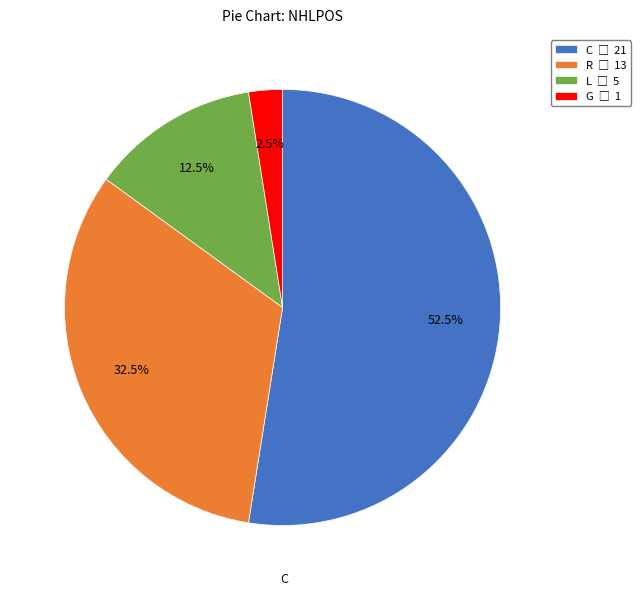

Is there a majority slice in this chart?

Yes